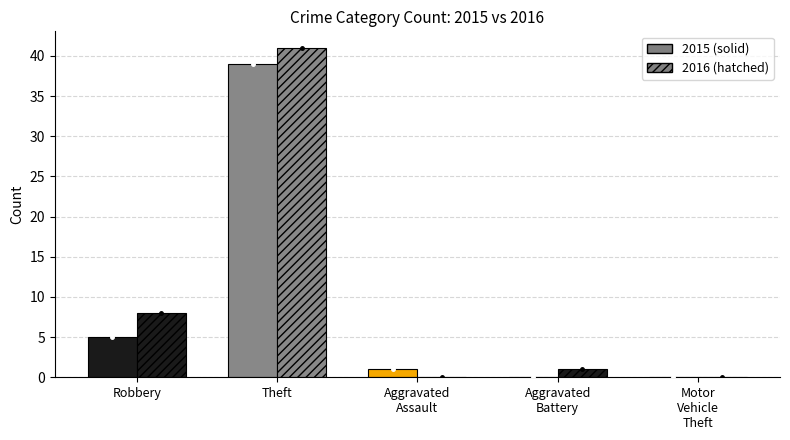

Are the bars grouped side by side (vs. stacked)?

Yes